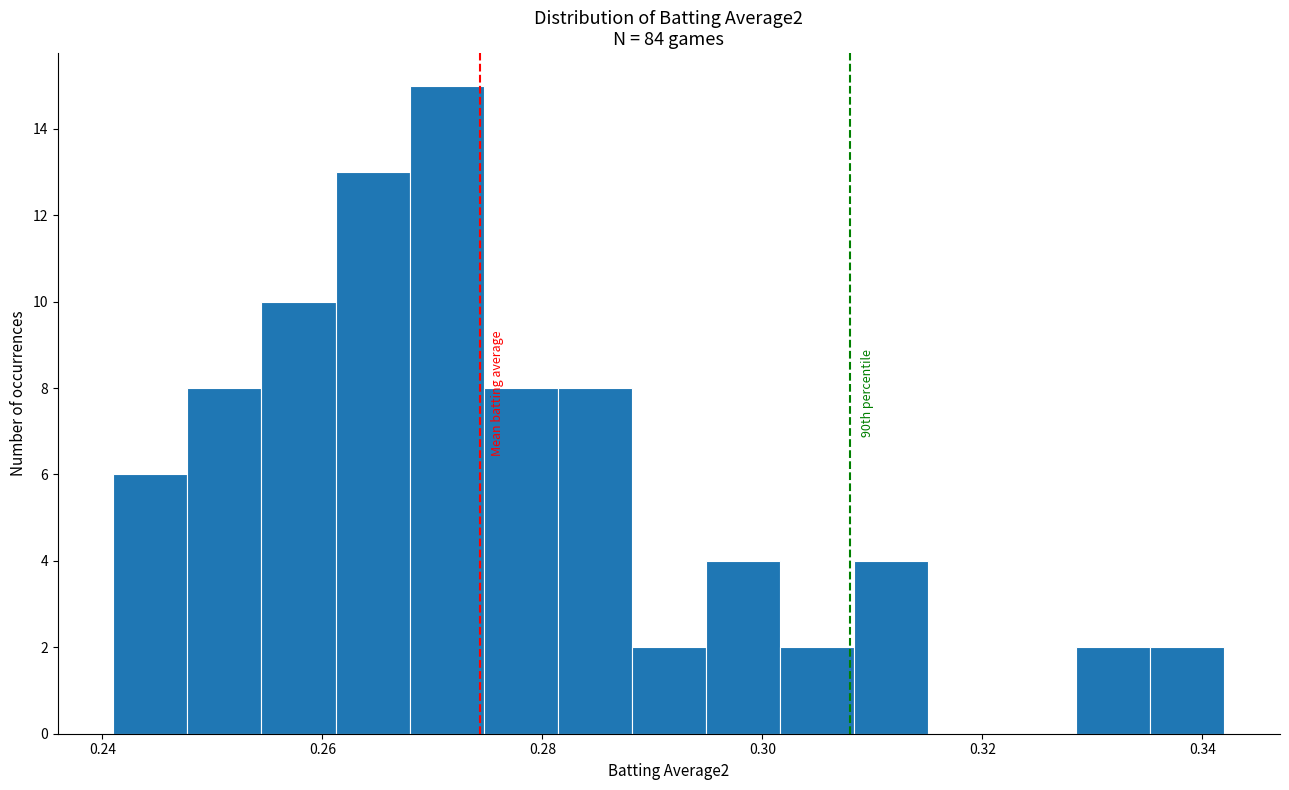

Around what value on the x-axis is the tallest bar? Give the approximate position of its centre, as read against the axis.

0.272